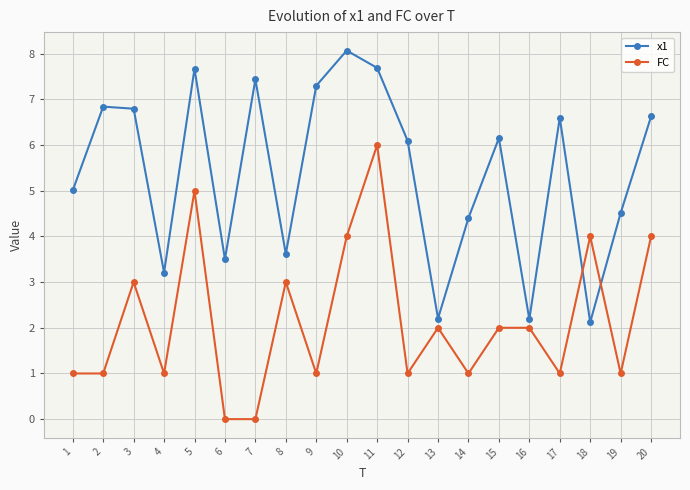

The FC series shows 4.0 at 18. True or false?

True